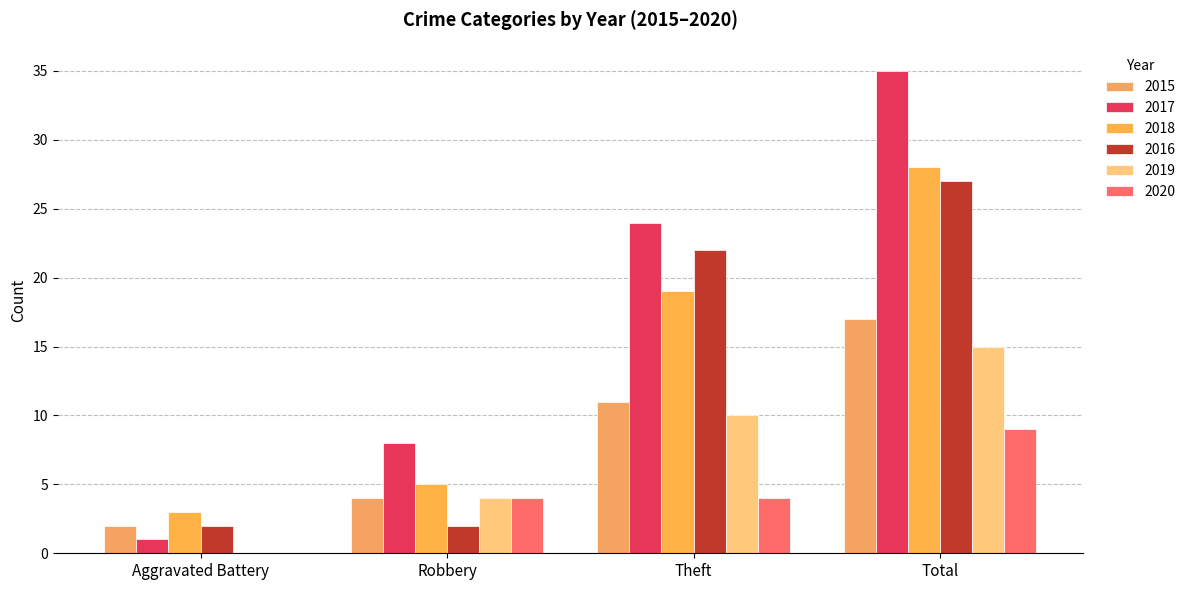

Reading left to right, list all the values displayed in this chart.

2015: Aggravated Battery=2	Robbery=4	Theft=11	Total=17
2017: Aggravated Battery=1	Robbery=8	Theft=24	Total=35
2018: Aggravated Battery=3	Robbery=5	Theft=19	Total=28
2016: Aggravated Battery=2	Robbery=2	Theft=22	Total=27
2019: Aggravated Battery=0	Robbery=4	Theft=10	Total=15
2020: Aggravated Battery=0	Robbery=4	Theft=4	Total=9